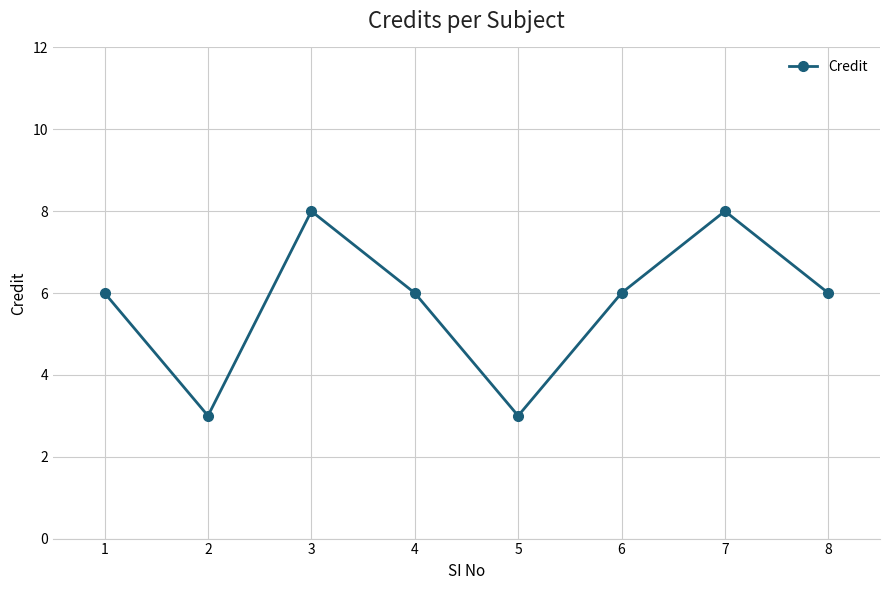

Count the values in the range 6 to 8.

6